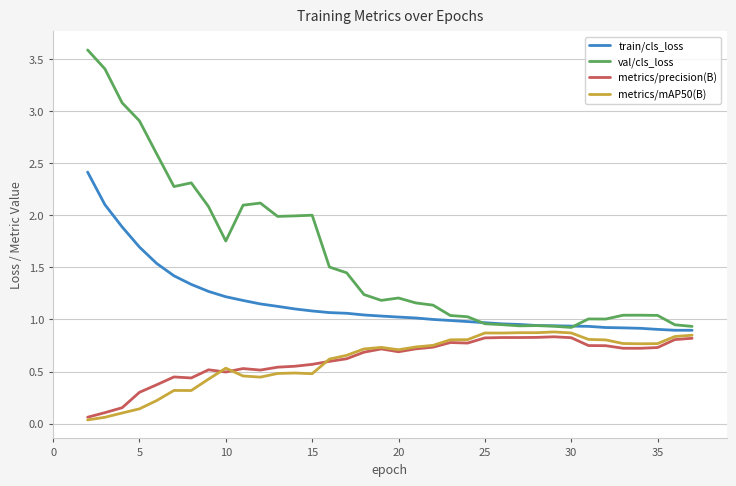

Does the chart have visible grid lines?

Yes